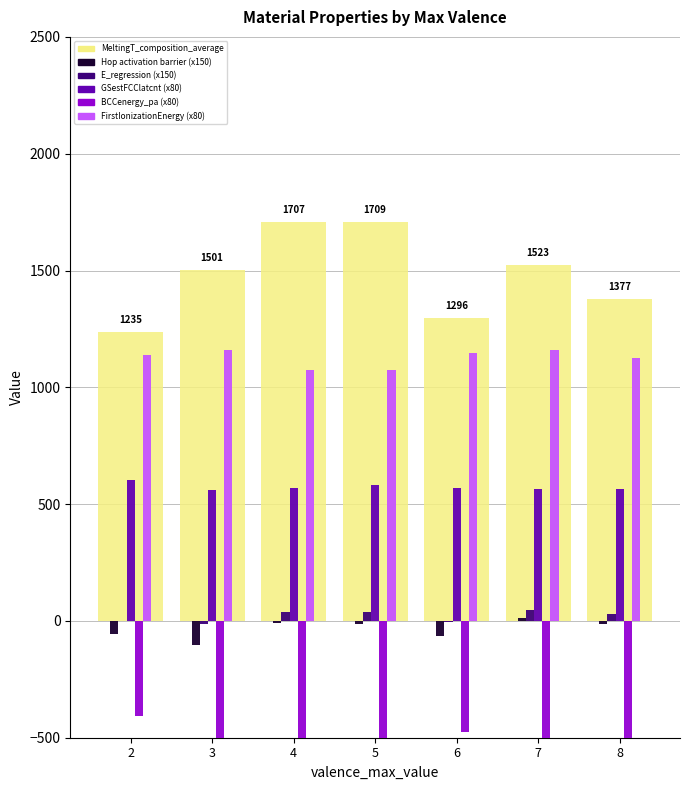

List the series in order of their peak value, highest first.

MeltingT_composition_average, FirstIonizationEnergy_composition_average, GSestFCClatcnt_composition_average, E_regression, Hop activation barrier, BCCenergy_pa_composition_average